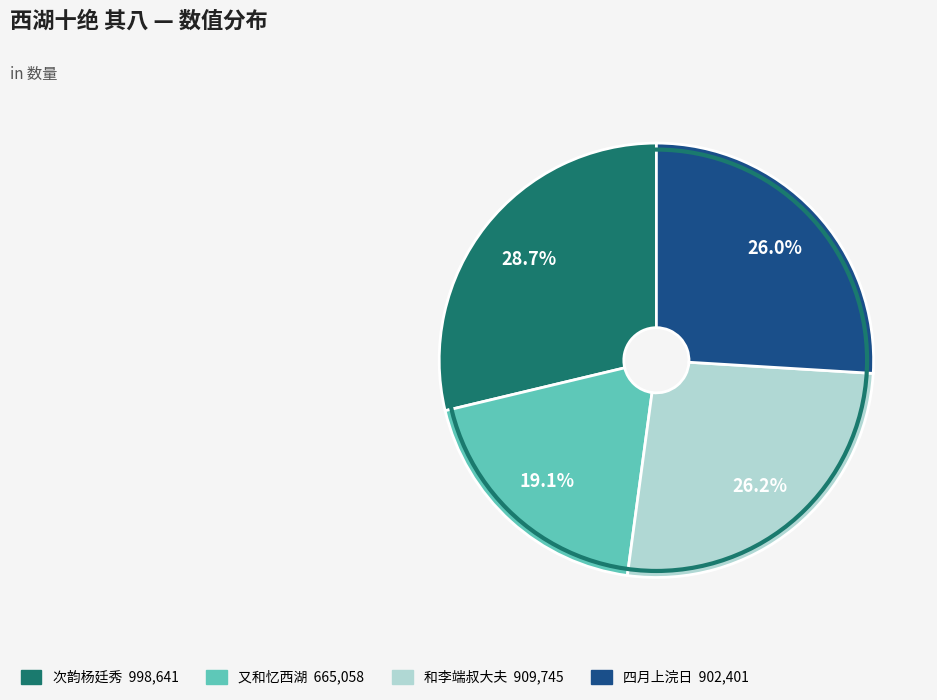

Is there a majority slice in this chart?

No